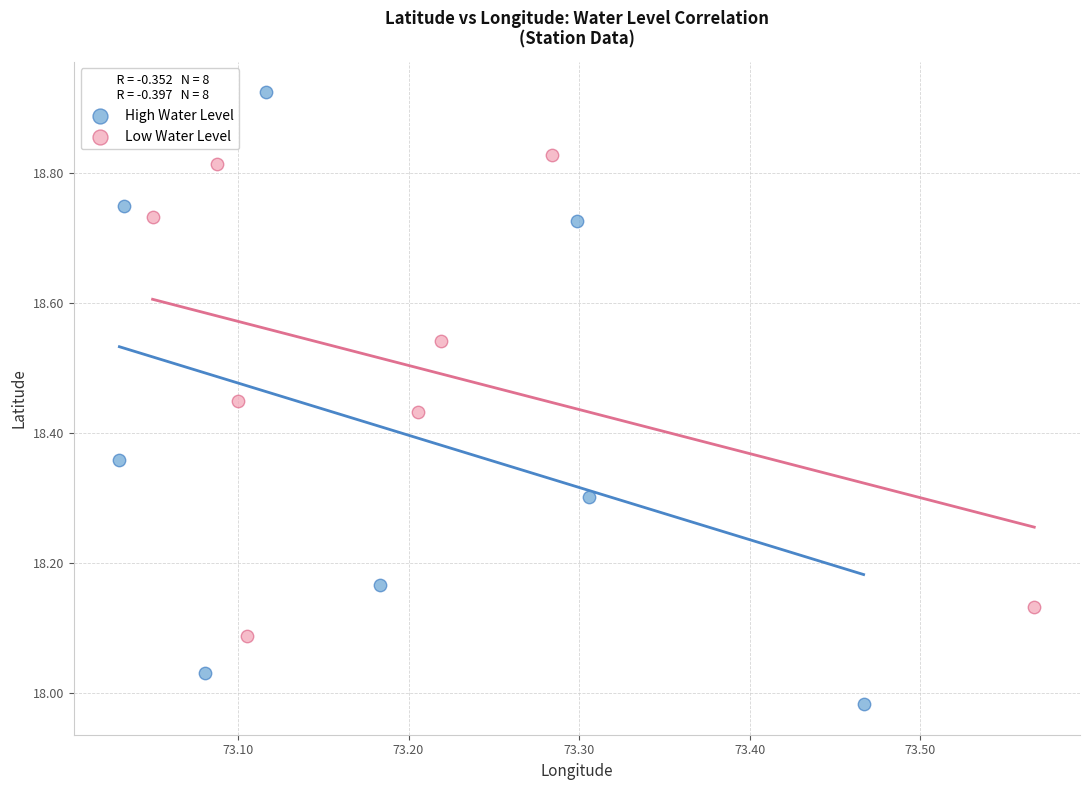

Which series contains the lowest Y value?

High Water Level